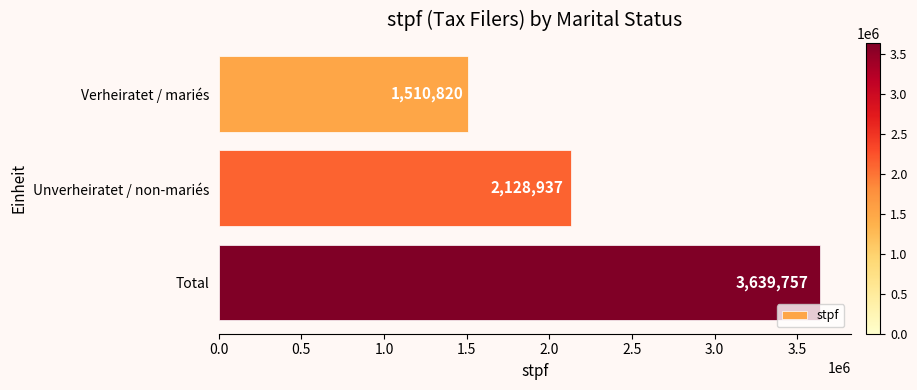

Reading bottom to top, list all the values displayed in this chart.

3639757	2128937	1510820